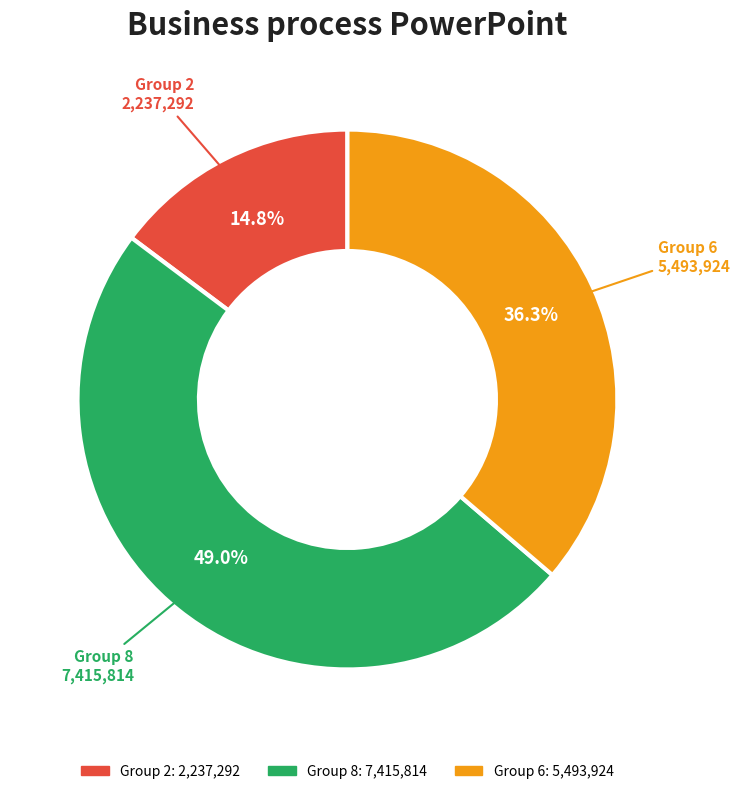

Which slice is the smallest?

Group 2